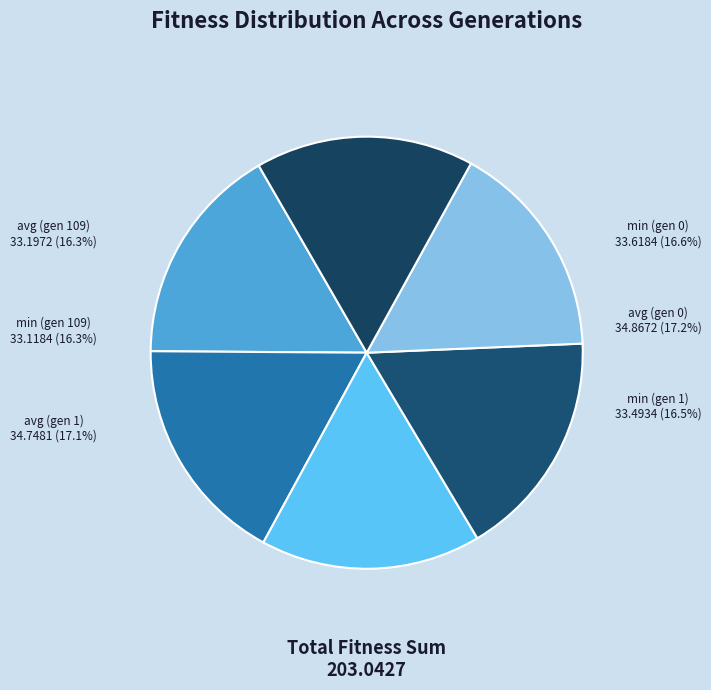

Is there any slice that represents more than half of the pie?

No